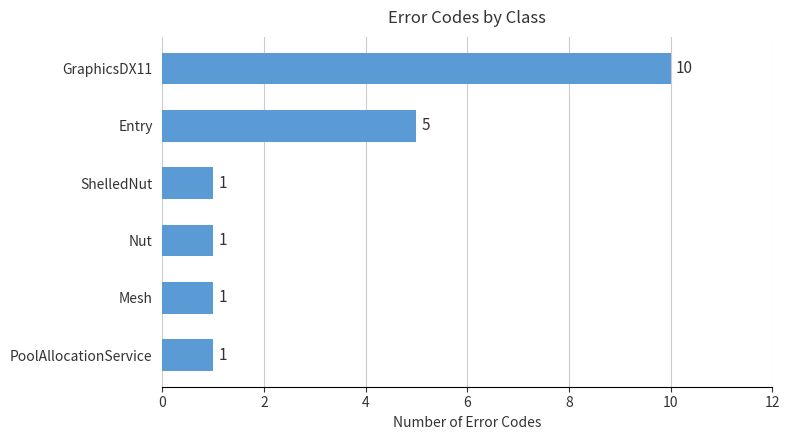

Are the bars grouped side by side (vs. stacked)?

No